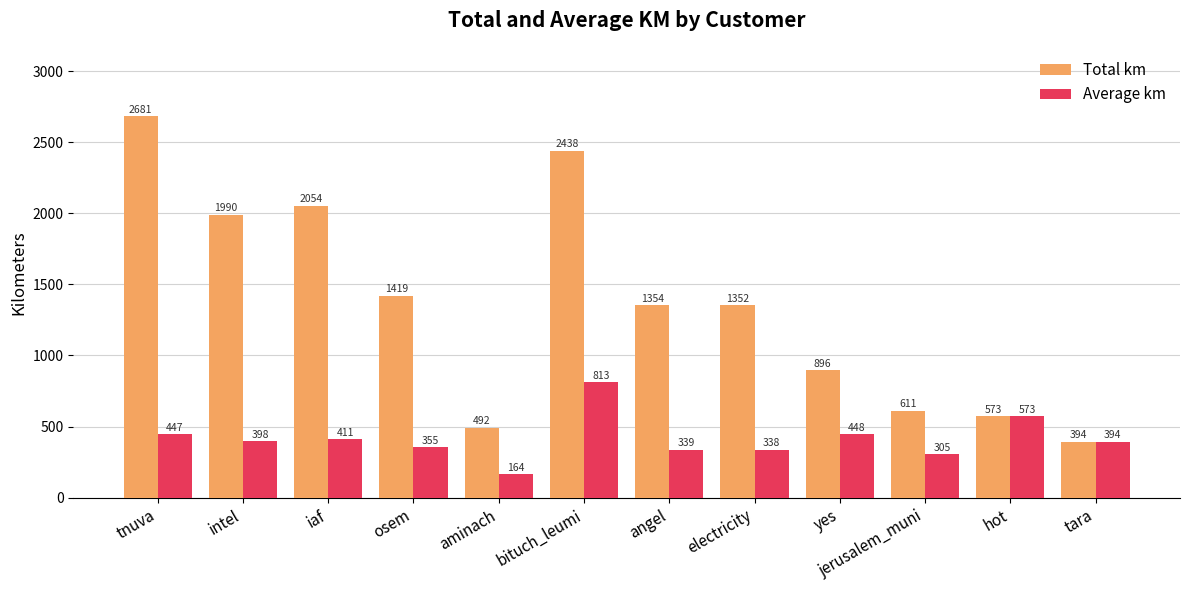

List the series in order of their overall mean, lowest first.

Average km, Total km